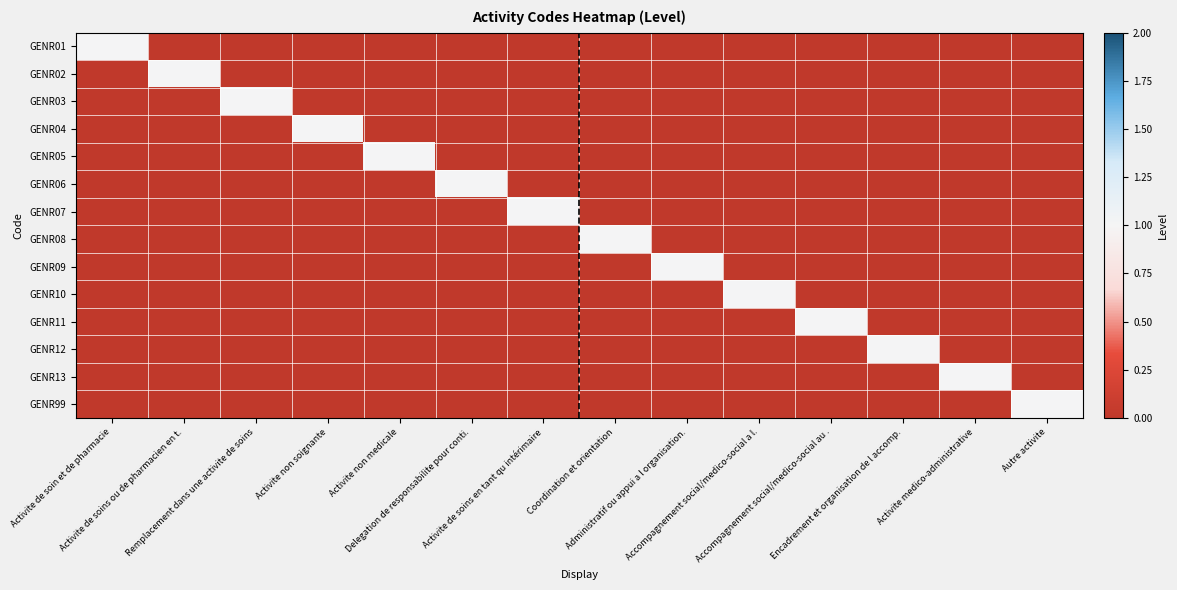

At how many categories does at least one series exceed 0?

14